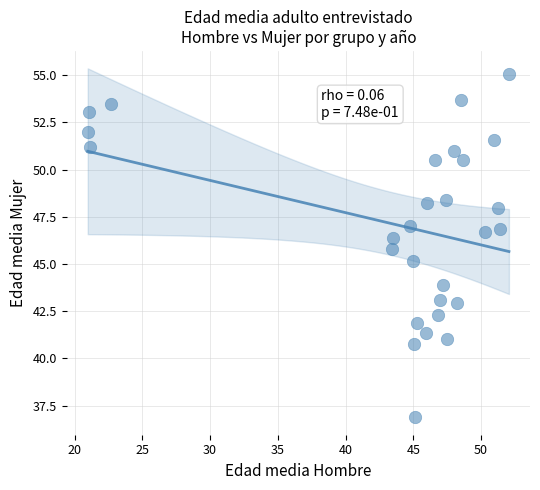

What is the range of Y values (max minus min)?

18.2